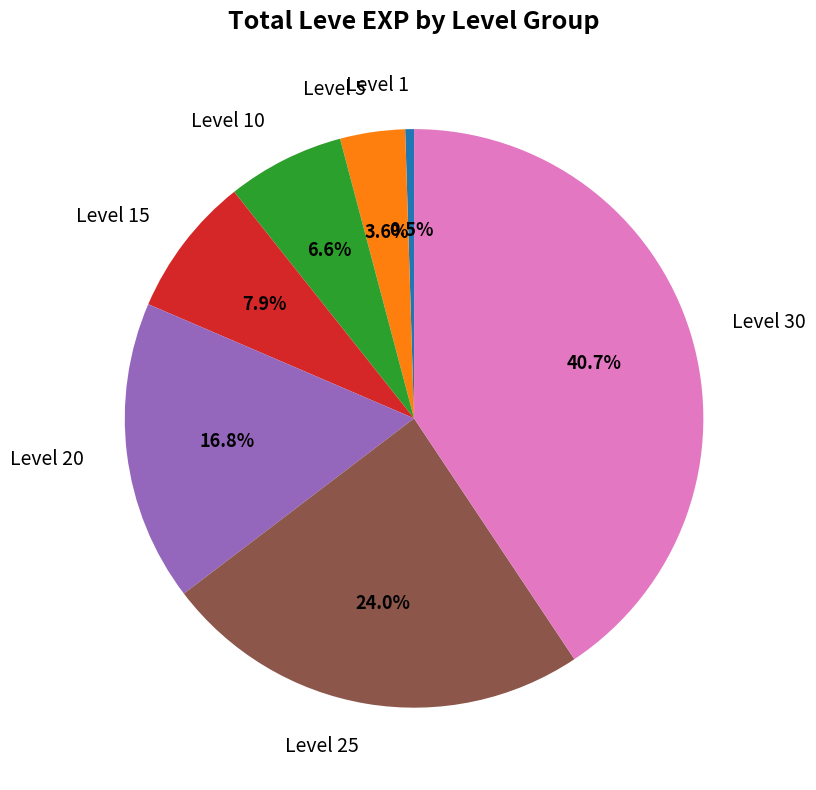

Count the number of slices in the pie.

7